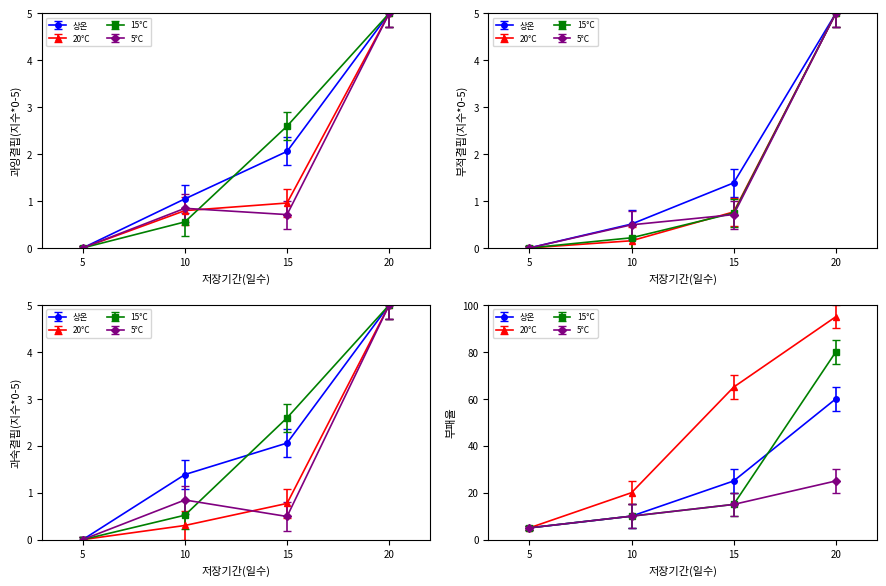

Which series changed the most between 5 and 10?

Abruzzo